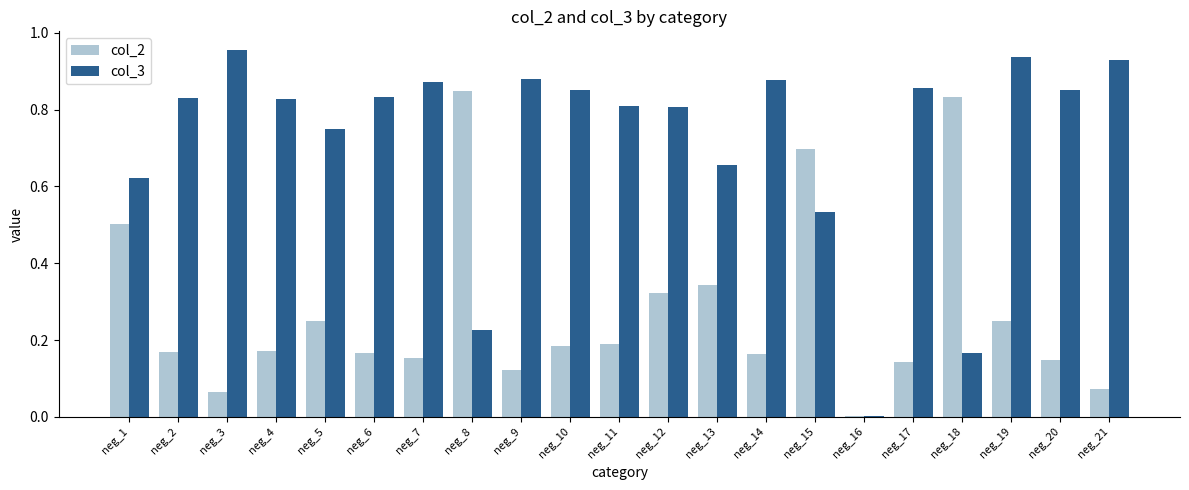

The col_3 series shows 1.1 at neg_2. True or false?

False